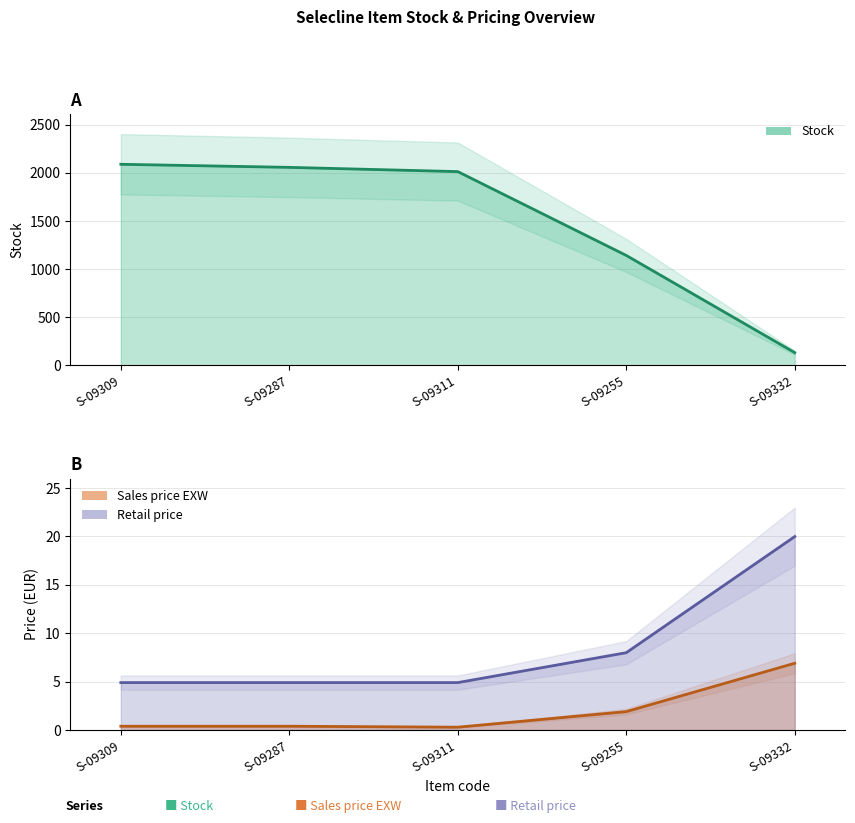

True or false: Stock and Retail price cross at least once.

False